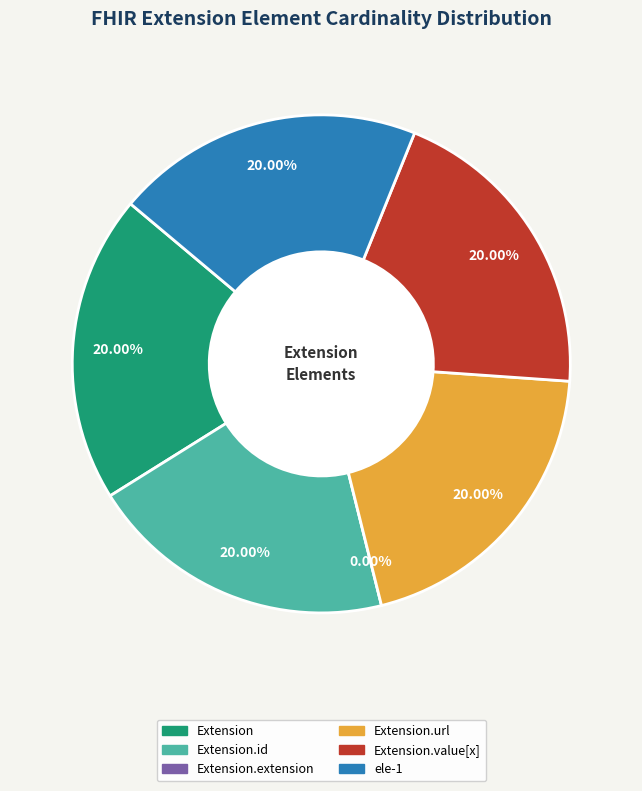

What percentage is the ele-1 slice, to the nearest percent?

20%